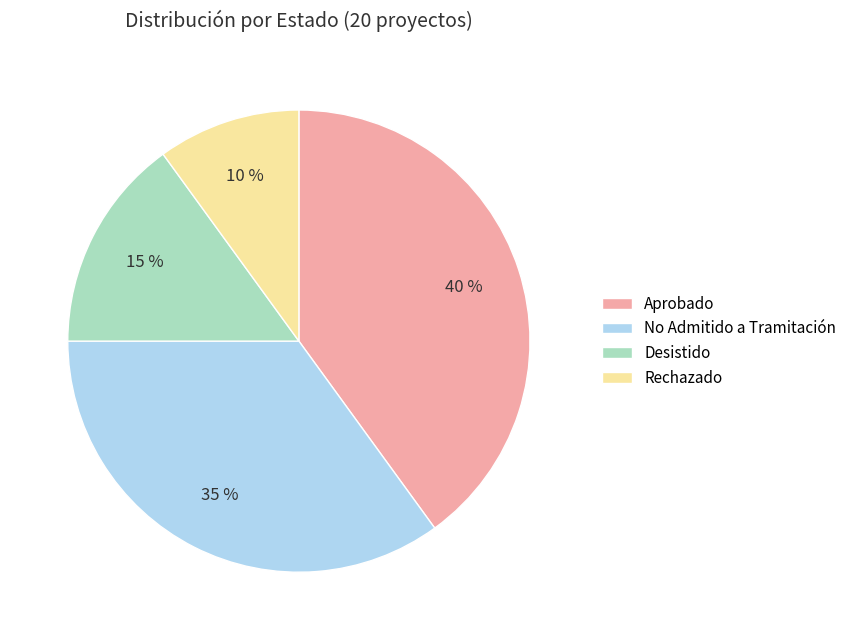

Count the number of slices in the pie.

4